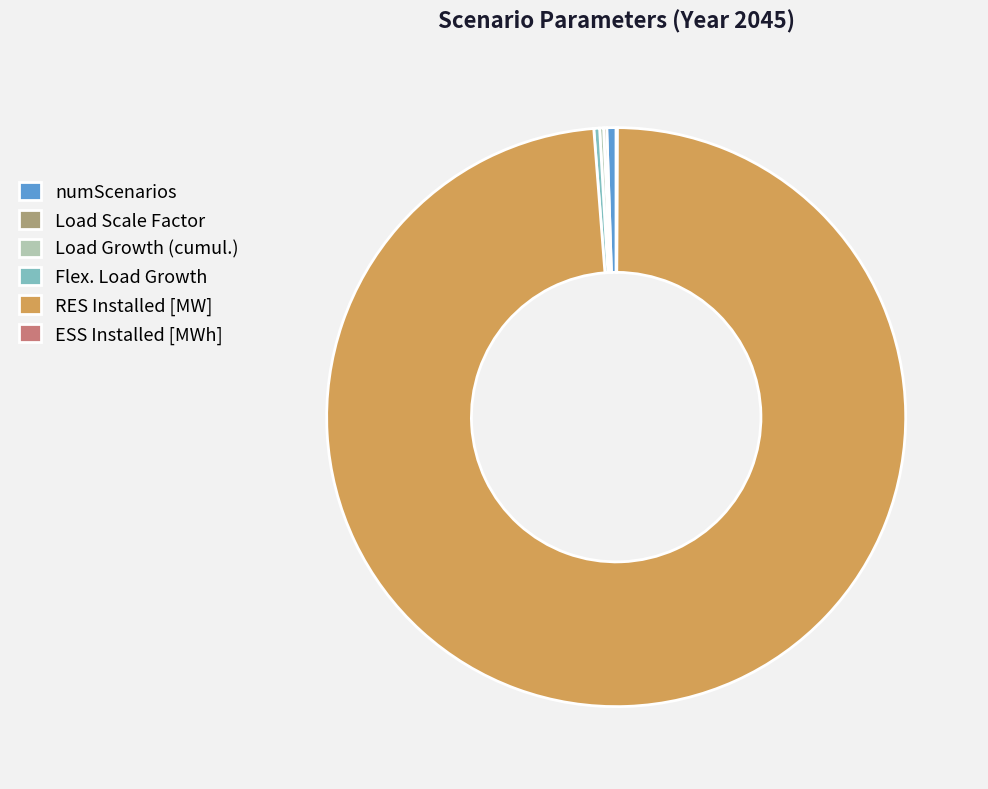

Combined, do RES Installed [MW] and numScenarios account for over 50%?

Yes